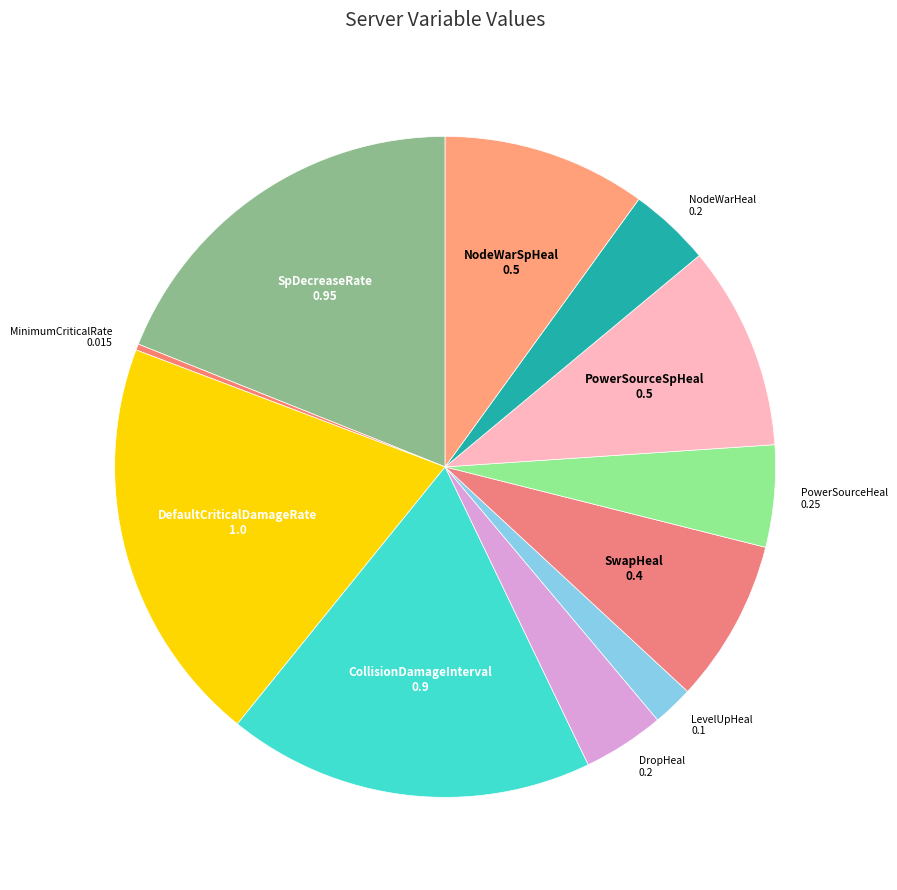

How many segments does this pie chart have?

11